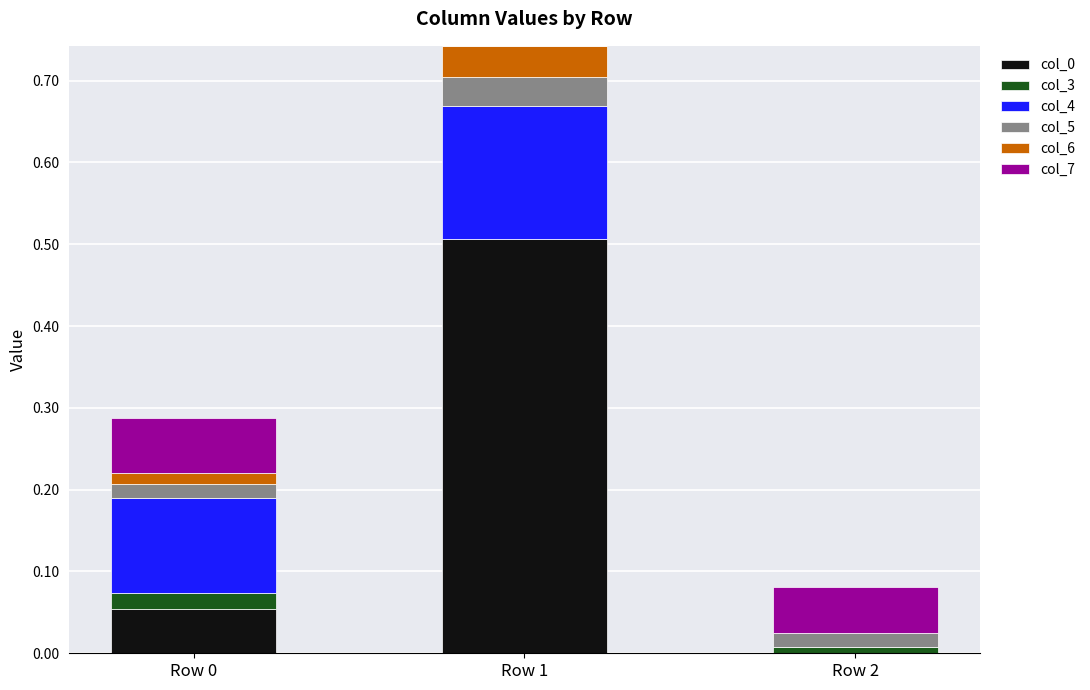

True or false: col_0 has a value of 0.7 at Row 1.

False